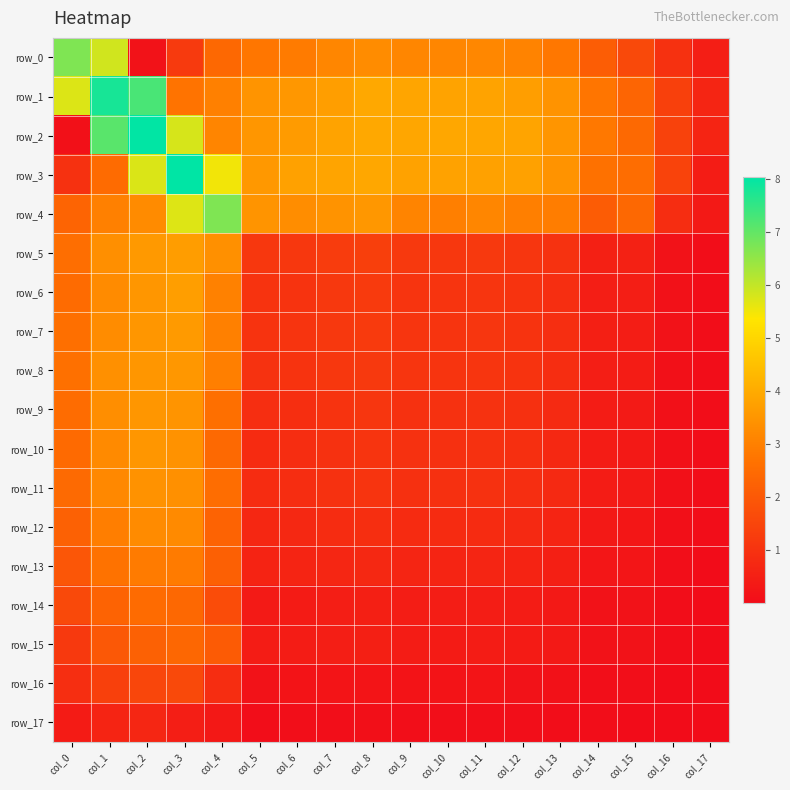

Reading left to right, list all the values displayed in this chart.

row_0: col_0=6.7	col_1=5.9	col_2=0.1	col_3=1.2	col_4=2.4	col_5=2.8	col_6=2.9	col_7=3.2	col_8=3.3	col_9=3.2	col_10=3.1	col_11=3.2	col_12=3.1	col_13=2.8	col_14=2.1	col_15=1.6	col_16=1.0	col_17=0.5
row_1: col_0=5.7	col_1=7.8	col_2=7.3	col_3=2.7	col_4=3.0	col_5=3.5	col_6=3.6	col_7=3.7	col_8=3.9	col_9=3.9	col_10=3.8	col_11=3.8	col_12=3.7	col_13=3.4	col_14=2.7	col_15=2.3	col_16=1.4	col_17=0.7
row_2: col_0=0.1	col_1=7.1	col_2=8.0	col_3=5.8	col_4=3.1	col_5=3.5	col_6=3.6	col_7=3.8	col_8=3.9	col_9=3.9	col_10=3.9	col_11=3.9	col_12=3.8	col_13=3.5	col_14=2.8	col_15=2.4	col_16=1.4	col_17=0.6
row_3: col_0=1.0	col_1=2.5	col_2=5.7	col_3=8.0	col_4=5.5	col_5=3.6	col_6=3.8	col_7=3.8	col_8=3.9	col_9=3.8	col_10=3.8	col_11=3.8	col_12=3.8	col_13=3.4	col_14=2.7	col_15=2.5	col_16=1.4	col_17=0.4
row_4: col_0=2.3	col_1=3.0	col_2=3.3	col_3=5.7	col_4=6.7	col_5=3.5	col_6=3.3	col_7=3.5	col_8=3.5	col_9=3.1	col_10=3.0	col_11=3.1	col_12=3.0	col_13=3.0	col_14=2.1	col_15=2.4	col_16=0.9	col_17=0.3
row_5: col_0=2.6	col_1=3.4	col_2=3.6	col_3=3.7	col_4=3.4	col_5=1.1	col_6=1.1	col_7=1.3	col_8=1.3	col_9=1.2	col_10=1.1	col_11=1.2	col_12=1.1	col_13=1.0	col_14=0.5	col_15=0.5	col_16=0.1	col_17=0.0
row_6: col_0=2.5	col_1=3.3	col_2=3.5	col_3=3.7	col_4=3.0	col_5=1.0	col_6=1.0	col_7=1.2	col_8=1.2	col_9=1.1	col_10=1.1	col_11=1.1	col_12=1.0	col_13=0.9	col_14=0.5	col_15=0.5	col_16=0.1	col_17=0.0
row_7: col_0=2.6	col_1=3.3	col_2=3.5	col_3=3.6	col_4=3.0	col_5=1.0	col_6=1.0	col_7=1.2	col_8=1.2	col_9=1.1	col_10=1.1	col_11=1.1	col_12=1.0	col_13=0.9	col_14=0.5	col_15=0.4	col_16=0.1	col_17=0.0
row_8: col_0=2.6	col_1=3.4	col_2=3.5	col_3=3.6	col_4=3.0	col_5=1.0	col_6=1.0	col_7=1.1	col_8=1.2	col_9=1.1	col_10=1.0	col_11=1.1	col_12=1.0	col_13=0.9	col_14=0.5	col_15=0.4	col_16=0.1	col_17=0.0
row_9: col_0=2.5	col_1=3.3	col_2=3.5	col_3=3.5	col_4=2.6	col_5=0.9	col_6=0.9	col_7=1.0	col_8=1.1	col_9=1.0	col_10=1.0	col_11=1.0	col_12=0.9	col_13=0.8	col_14=0.4	col_15=0.4	col_16=0.1	col_17=0.0
row_10: col_0=2.5	col_1=3.2	col_2=3.5	col_3=3.4	col_4=2.4	col_5=0.8	col_6=0.9	col_7=1.0	col_8=1.0	col_9=1.0	col_10=0.9	col_11=1.0	col_12=0.9	col_13=0.7	col_14=0.4	col_15=0.4	col_16=0.1	col_17=0.0
row_11: col_0=2.5	col_1=3.2	col_2=3.4	col_3=3.4	col_4=2.5	col_5=0.8	col_6=0.9	col_7=1.0	col_8=1.0	col_9=0.9	col_10=0.9	col_11=1.0	col_12=0.9	col_13=0.8	col_14=0.4	col_15=0.4	col_16=0.1	col_17=0.0
row_12: col_0=2.2	col_1=3.0	col_2=3.3	col_3=3.2	col_4=2.3	col_5=0.7	col_6=0.8	col_7=0.8	col_8=0.9	col_9=0.8	col_10=0.8	col_11=0.8	col_12=0.8	col_13=0.6	col_14=0.3	col_15=0.3	col_16=0.1	col_17=0.0
row_13: col_0=1.9	col_1=2.7	col_2=2.9	col_3=2.9	col_4=2.2	col_5=0.6	col_6=0.6	col_7=0.7	col_8=0.7	col_9=0.7	col_10=0.6	col_11=0.7	col_12=0.6	col_13=0.5	col_14=0.3	col_15=0.2	col_16=0.1	col_17=0.0
row_14: col_0=1.6	col_1=2.3	col_2=2.5	col_3=2.4	col_4=1.7	col_5=0.4	col_6=0.4	col_7=0.5	col_8=0.5	col_9=0.5	col_10=0.4	col_11=0.5	col_12=0.4	col_13=0.3	col_14=0.2	col_15=0.1	col_16=0.0	col_17=0.0
row_15: col_0=1.2	col_1=2.0	col_2=2.2	col_3=2.4	col_4=2.1	col_5=0.4	col_6=0.4	col_7=0.5	col_8=0.5	col_9=0.4	col_10=0.4	col_11=0.4	col_12=0.4	col_13=0.3	col_14=0.2	col_15=0.1	col_16=0.0	col_17=0.0
row_16: col_0=0.9	col_1=1.4	col_2=1.5	col_3=1.6	col_4=0.9	col_5=0.2	col_6=0.2	col_7=0.2	col_8=0.2	col_9=0.2	col_10=0.2	col_11=0.2	col_12=0.2	col_13=0.1	col_14=0.1	col_15=0.1	col_16=0.0	col_17=0.0
row_17: col_0=0.4	col_1=0.6	col_2=0.7	col_3=0.5	col_4=0.3	col_5=0.0	col_6=0.0	col_7=0.1	col_8=0.1	col_9=0.1	col_10=0.1	col_11=0.1	col_12=0.1	col_13=0.0	col_14=0.0	col_15=0.0	col_16=0.0	col_17=0.0